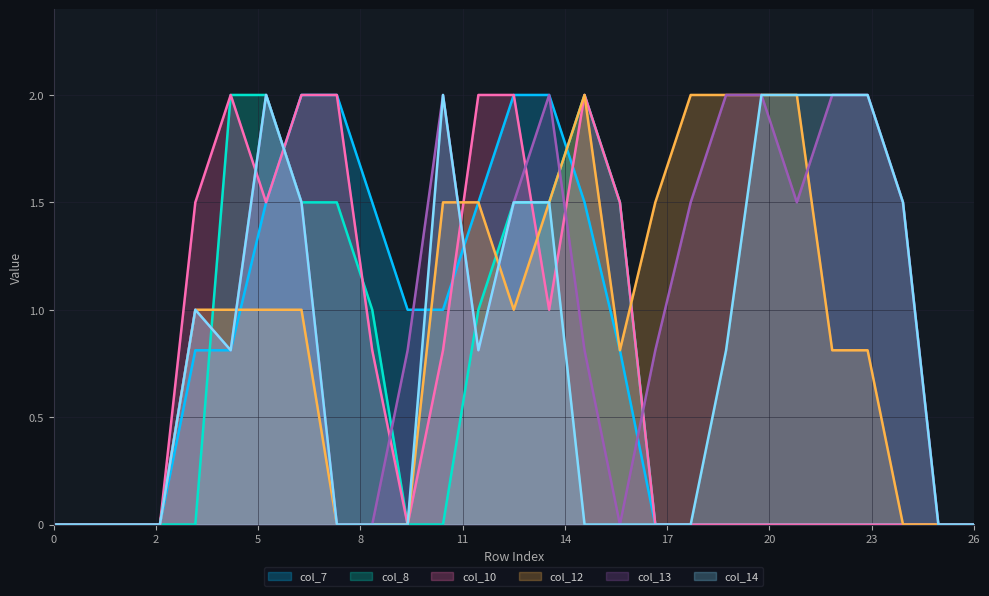

True or false: col_10 has more than 1 interior local peaks.

True